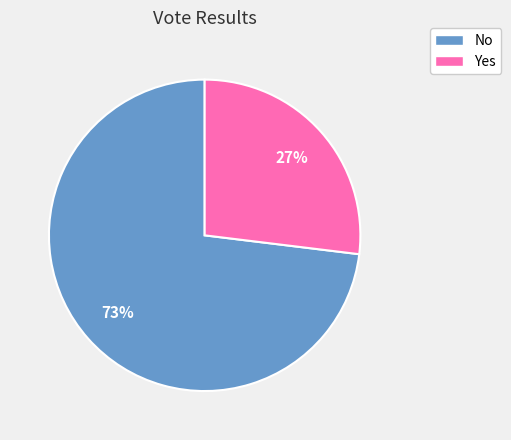

Which category has the biggest portion of the pie?

No